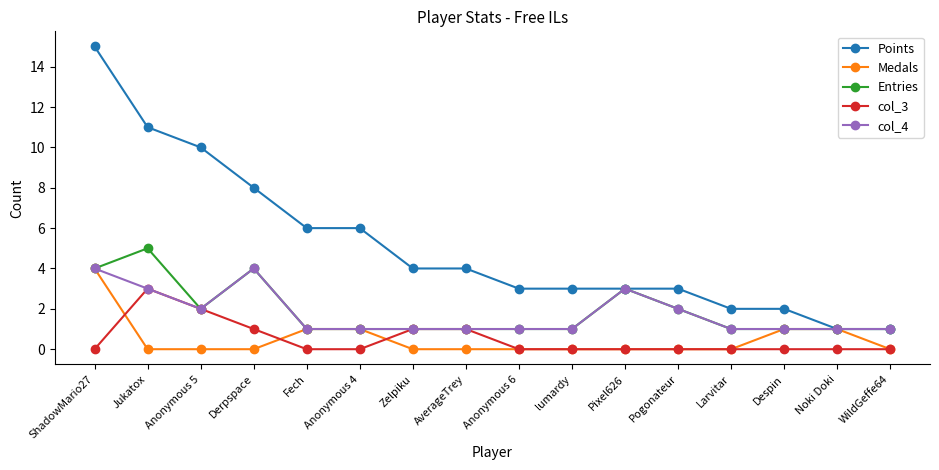

Count the number of data series in this chart.

5